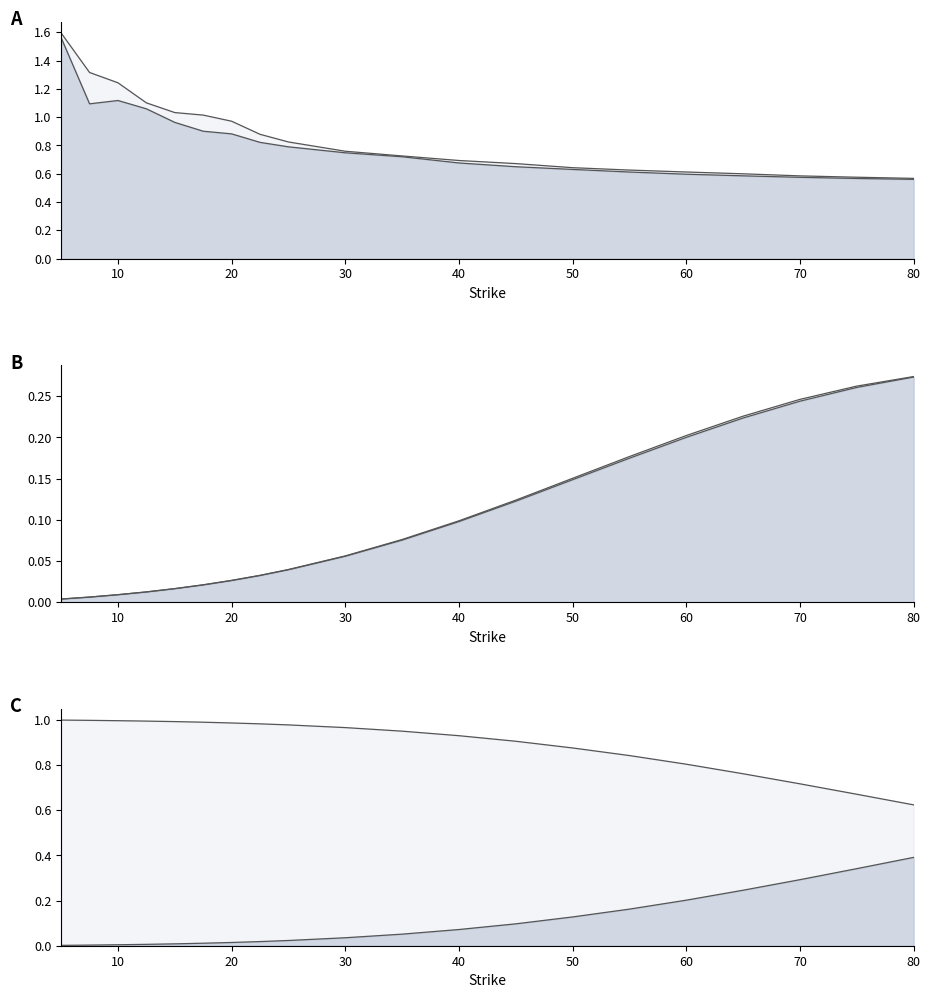

Count the number of categories in the chart.

20